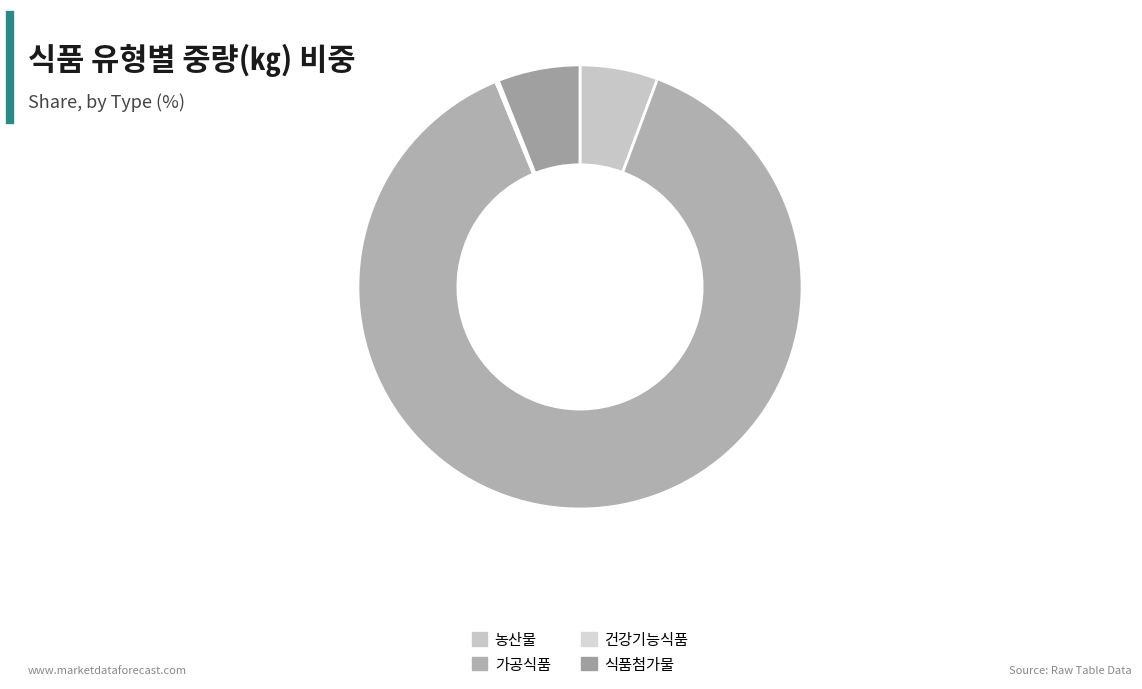

Which slice represents more than half of the pie?

가공식품